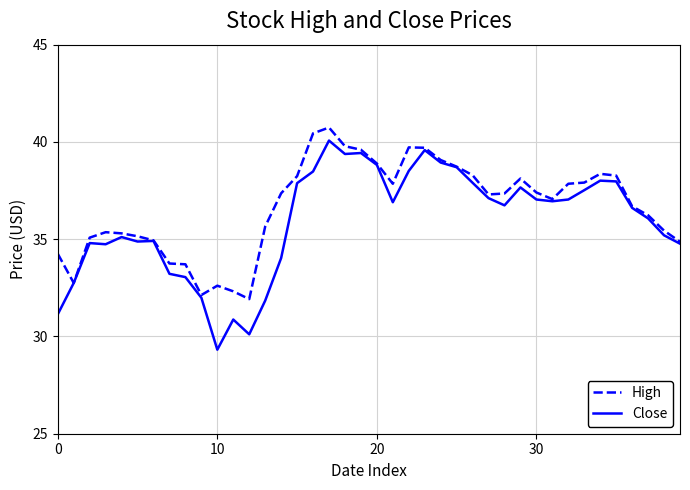

What is the minimum value for High?

31.9